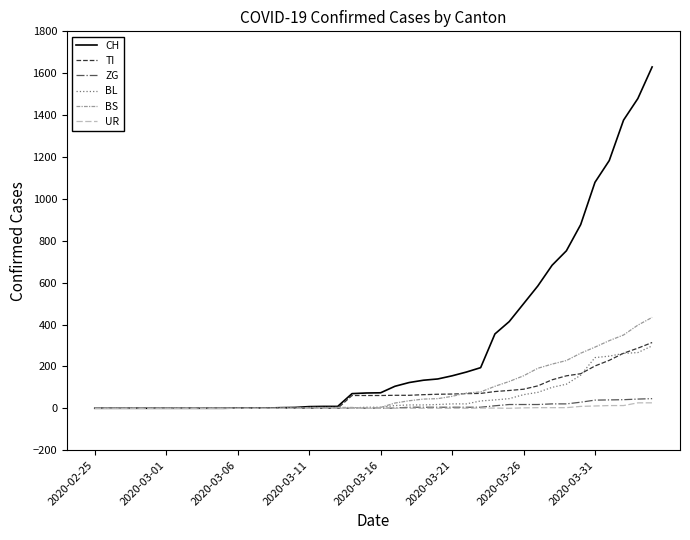

What is the highest value of the TI series?

314